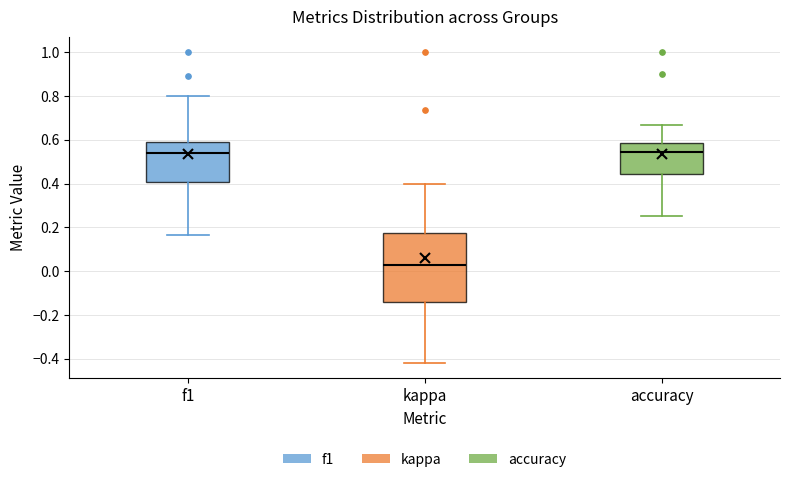

Which box is the tallest, from its lower edge to its upper edge?

kappa